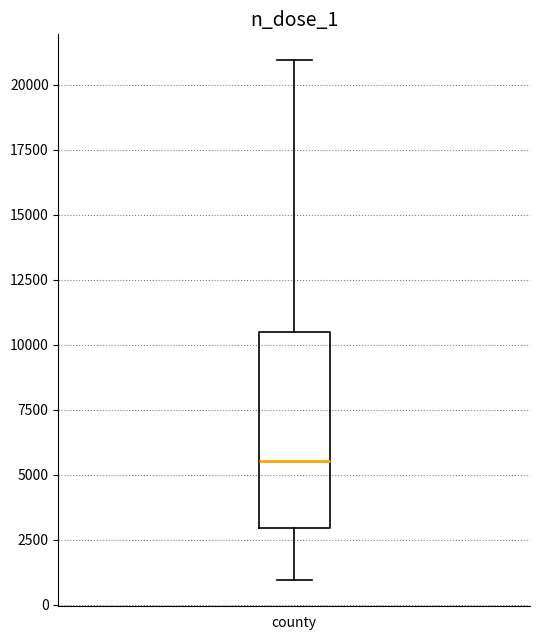

Read this box plot against the y-axis: the position of the median line, the range covered by the box, and the ends of both whiskers. The values are not printed on the chart, so give them approximately, as read against the axis.

median 5500, box 3000 to 10500, whiskers 1000 to 21000